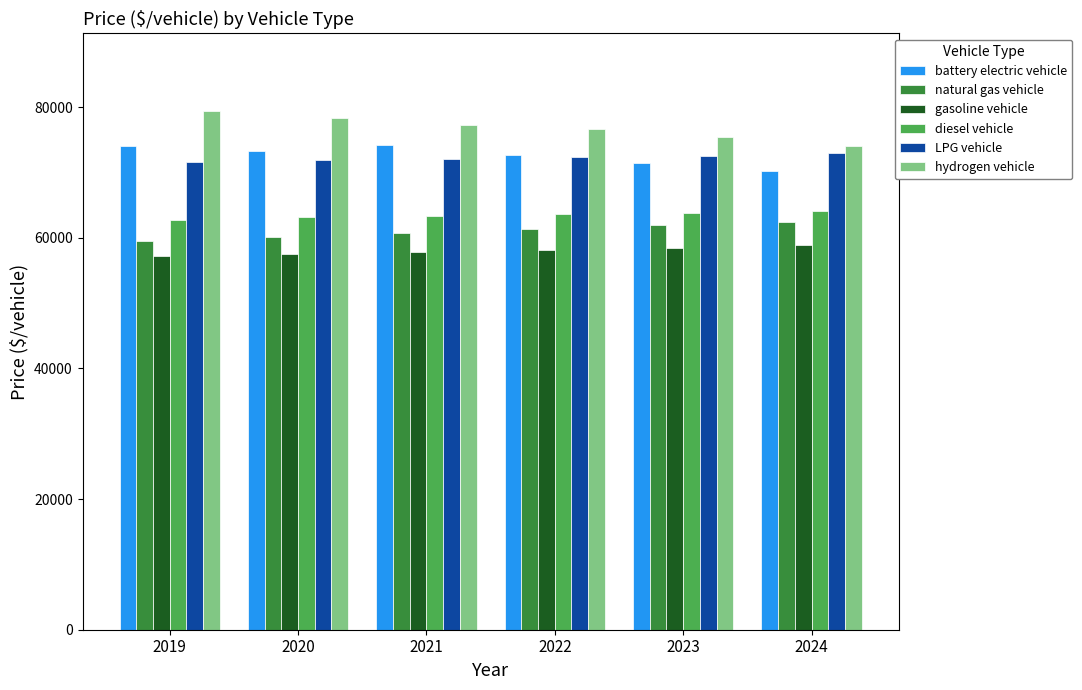

What is the difference between the hydrogen vehicle values at 2021 and 2023?

1961.3